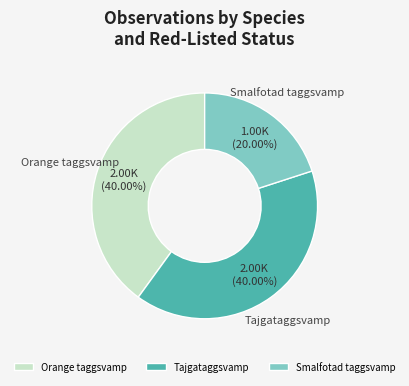

Which category has the smallest portion of the pie?

Smalfotad taggsvamp